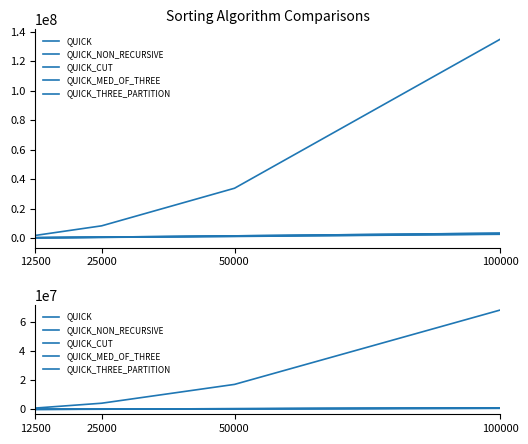

What is the sum of the QUICK_THREE_PARTITION values at 25000 and 12500?

5091295